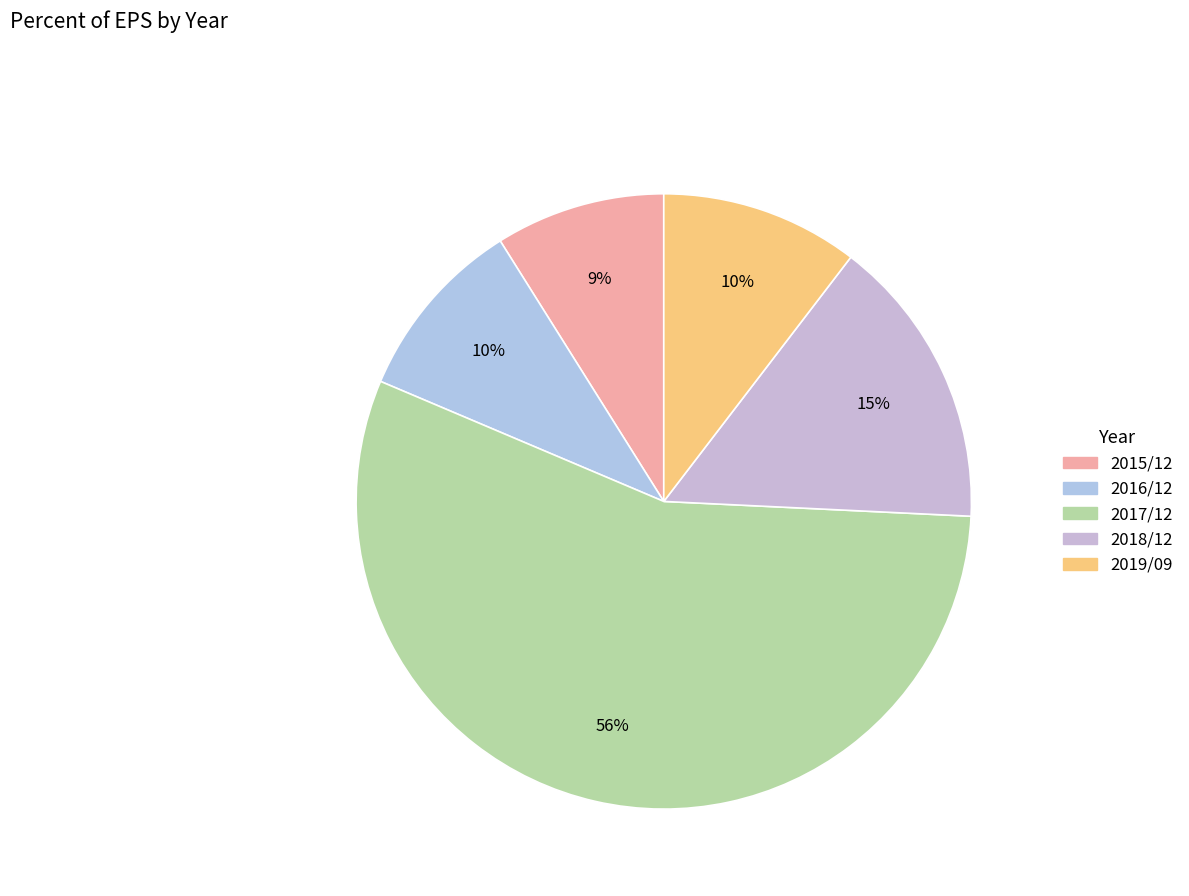

Approximately how many times larger is the value at 2018/12 compared to 2015/12?

1.7